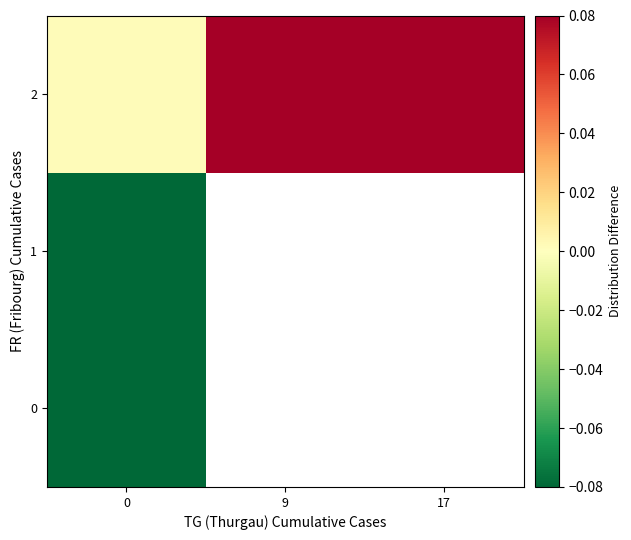

What is the lowest value of the 0 series?

-0.1